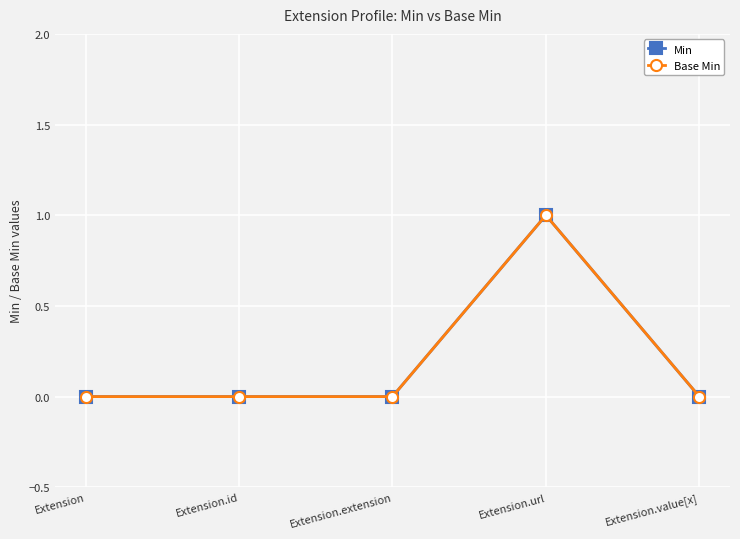

How many Min values are between 0 and 1?

5